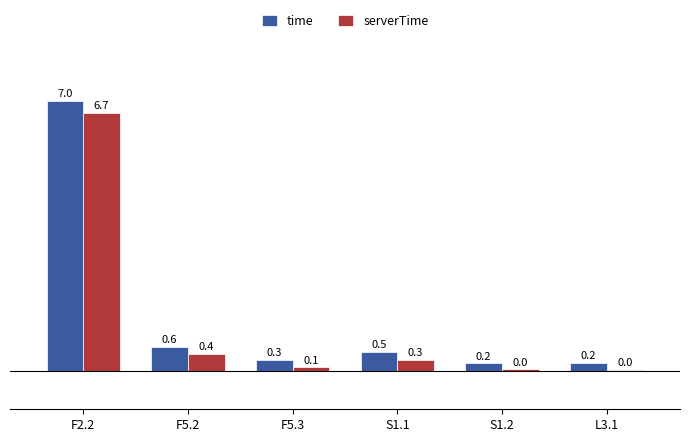

What are all the series names shown in the legend?

time, serverTime